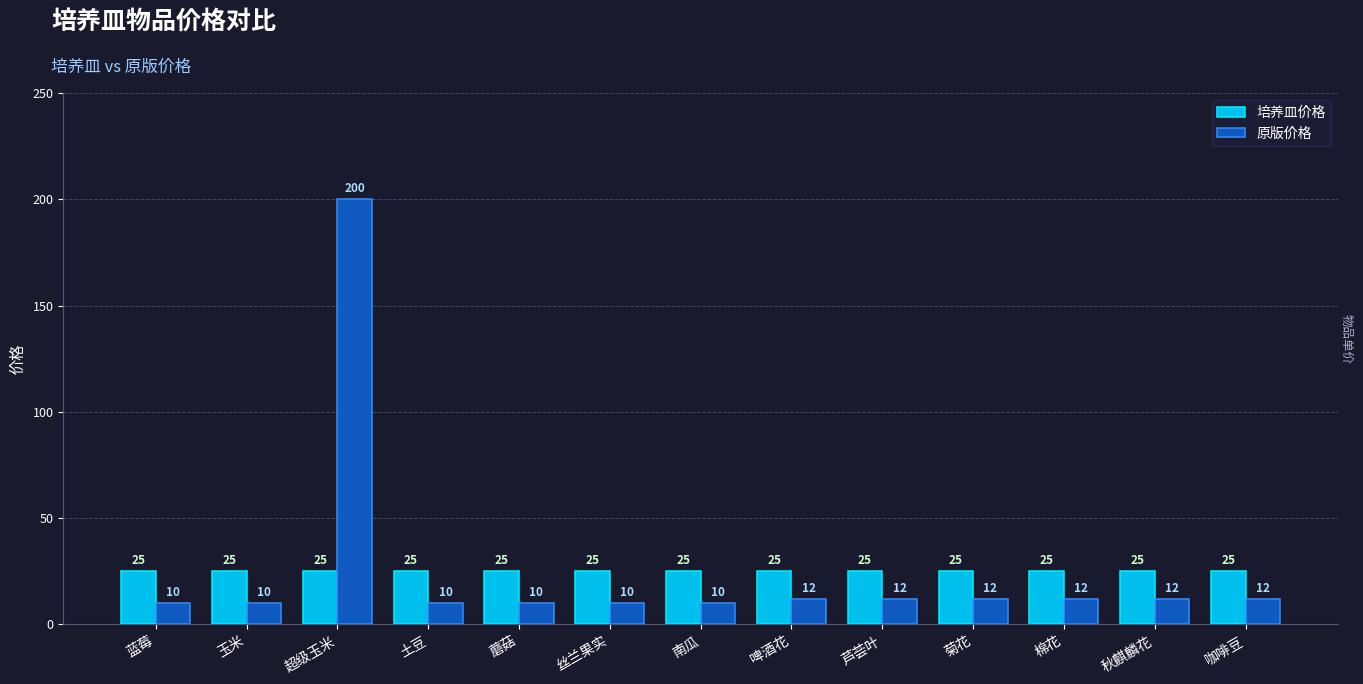

At which category is the sum across all series the highest?

超级玉米